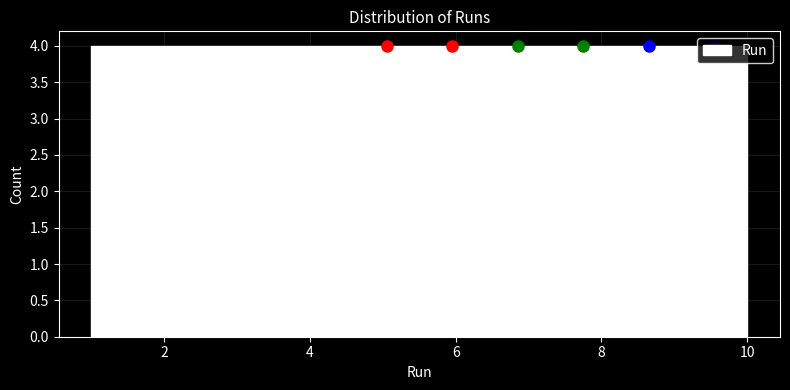

What is the height of the bar covering 8.2 to 9.1 on the x-axis? Neither the bar edges nor the heights are printed on the chart, so give them approximately, as read against the axes.

4